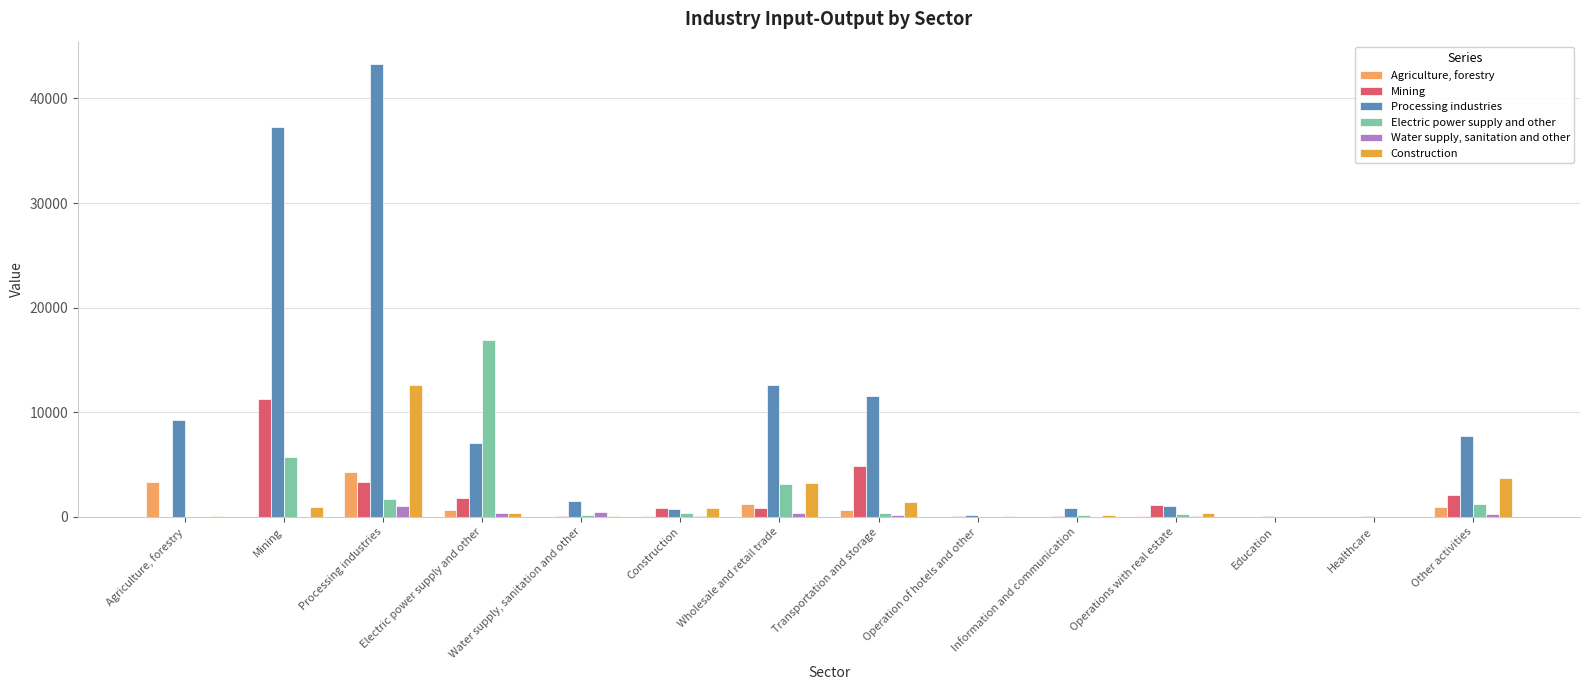

Which label corresponds to the largest value in the chart?

Processing industries